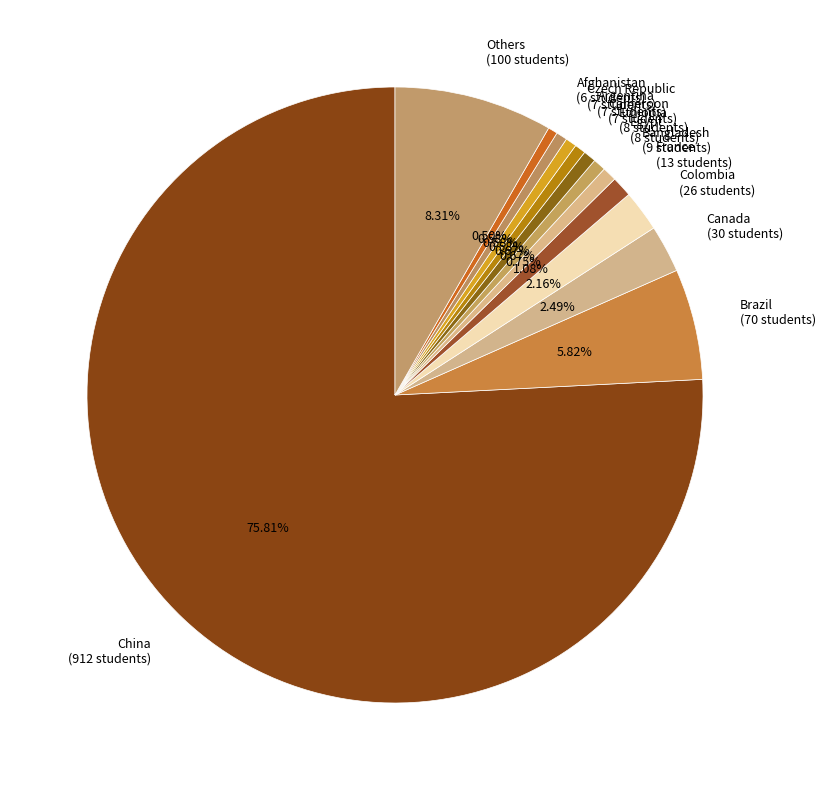

Which has a higher value, Afghanistan (6 students) or Canada (30 students)?

Canada (30 students)